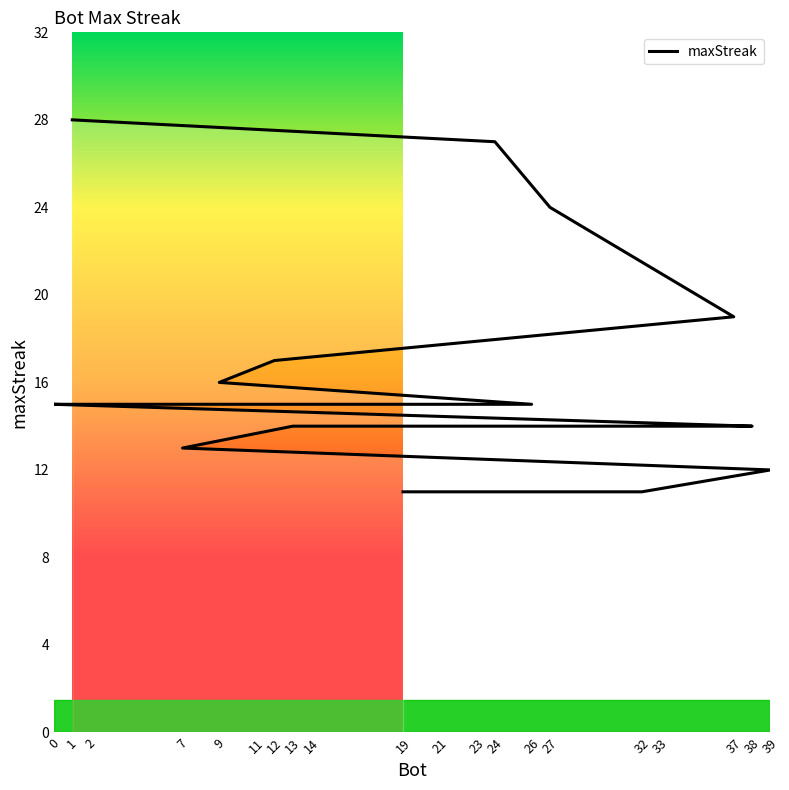

How many values exceed 15?

6